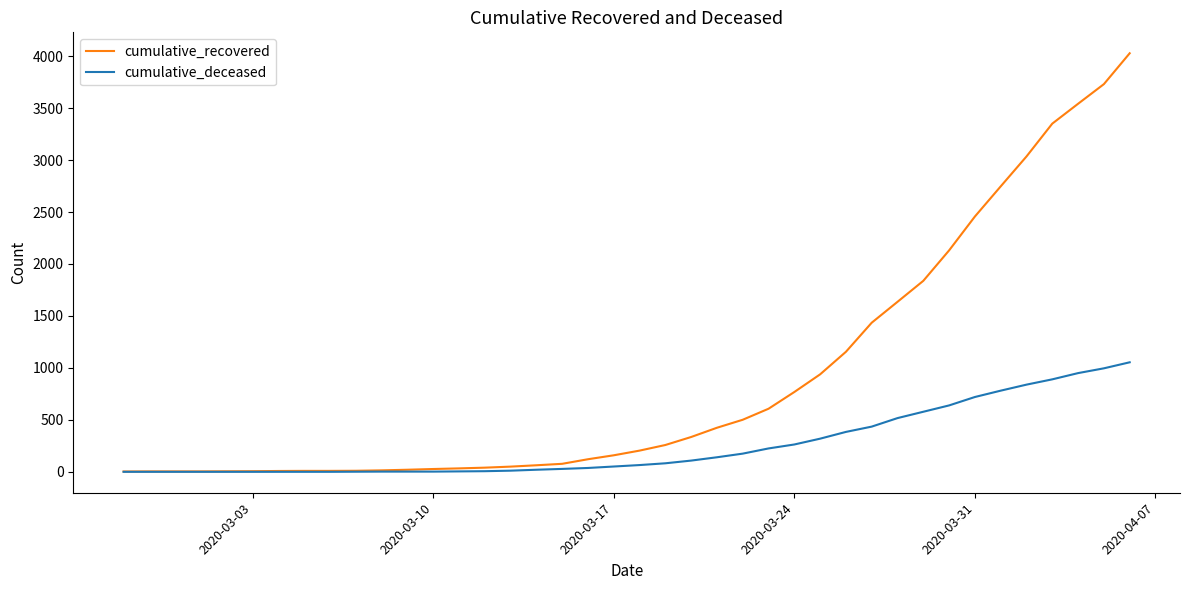

What is the greatest value displayed?

4028